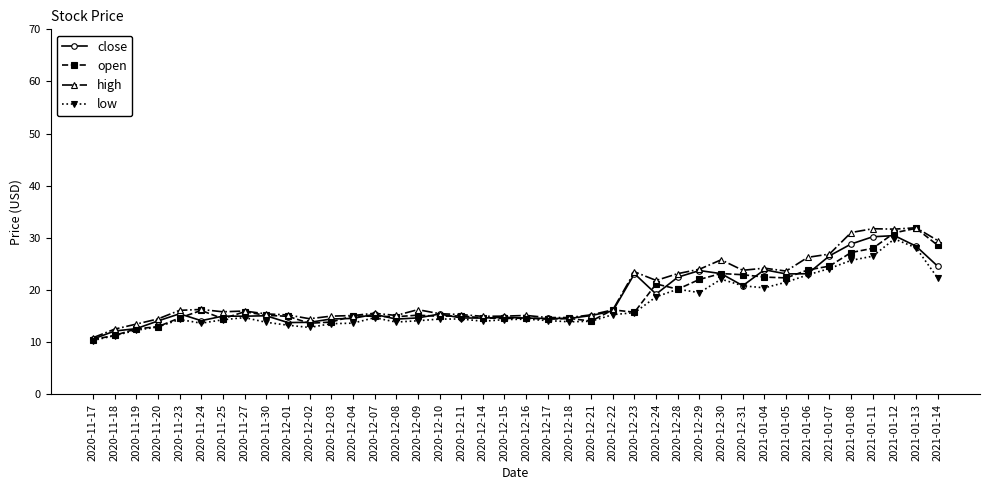

True or false: close has more than 1 points higher than both neighbors.

True